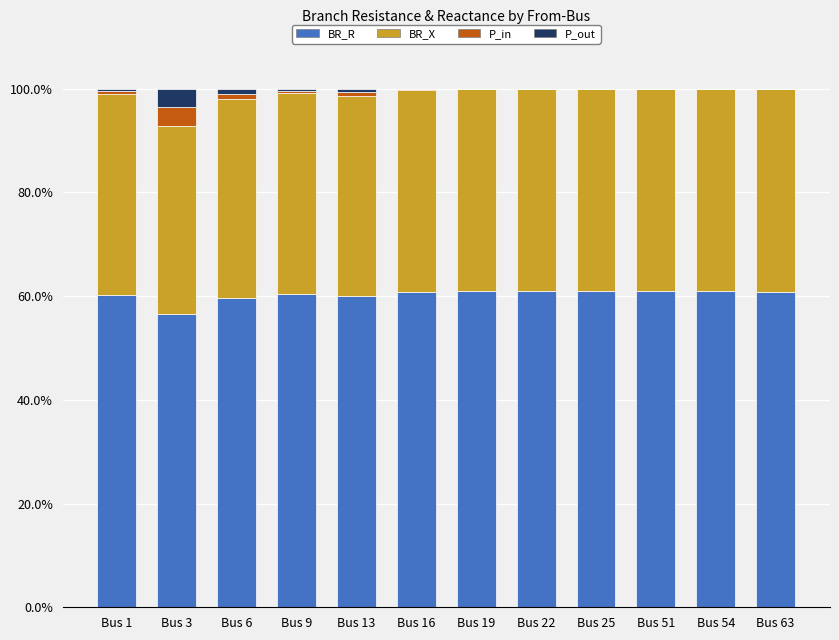

What is the maximum value for BR_R?

61.0